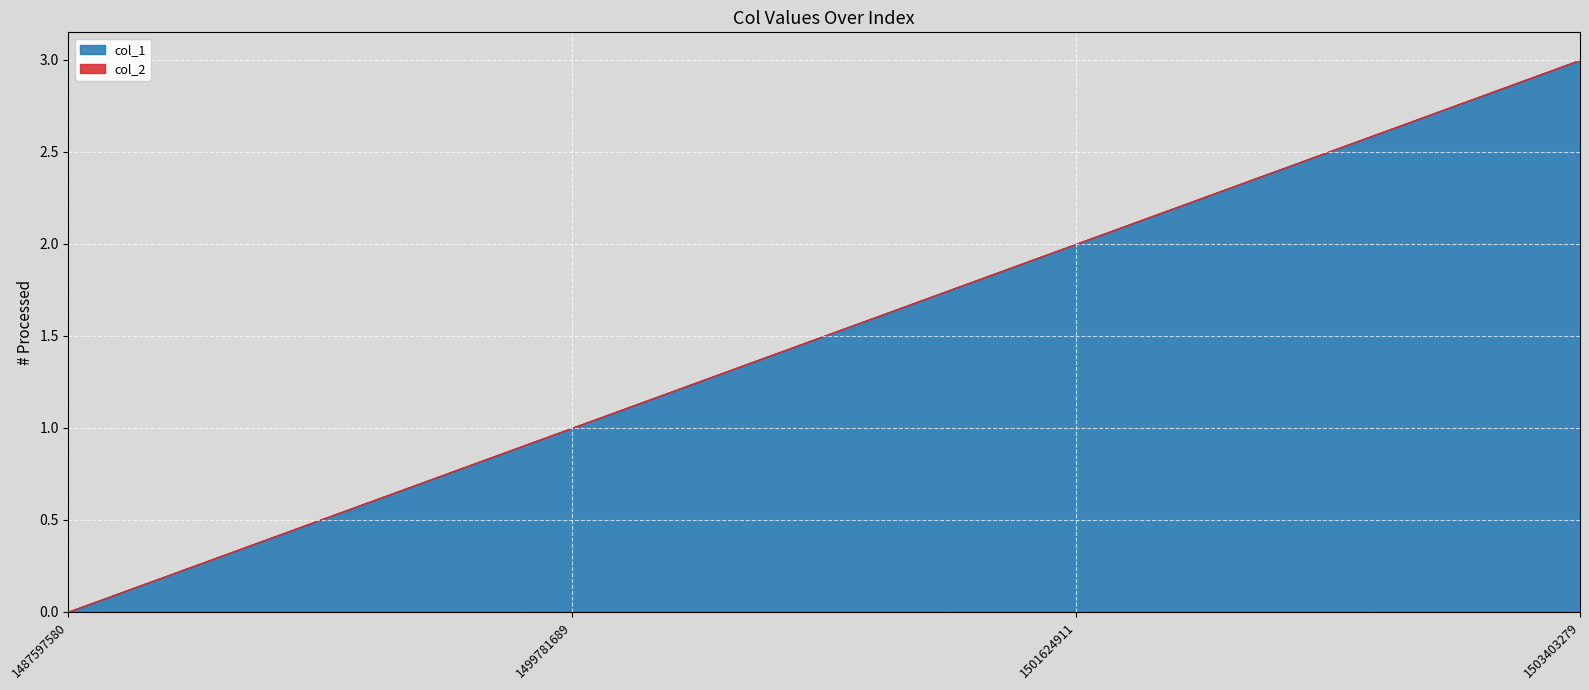

What is the average value of the col_1 series?

2